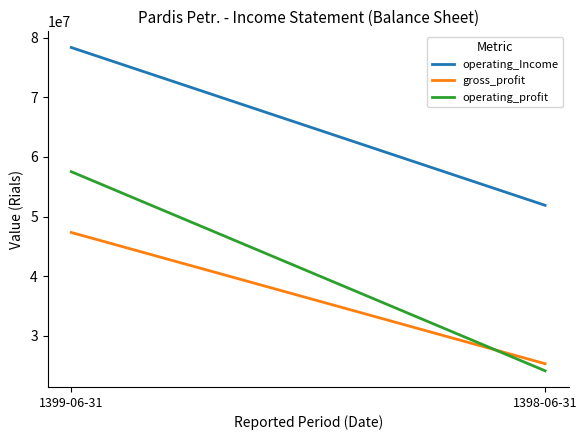

Is this an area chart (filled region under the line)?

No